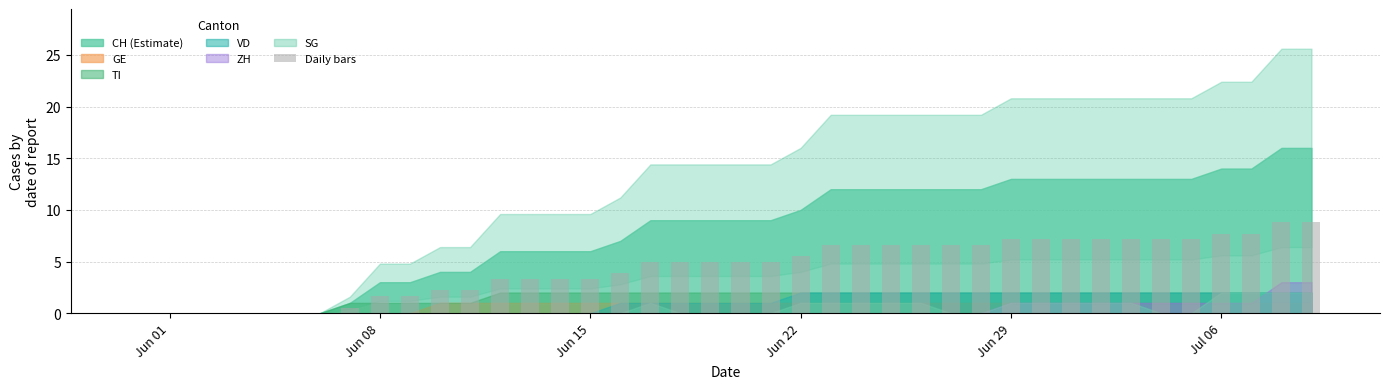

What is the sum of all values?

178.2